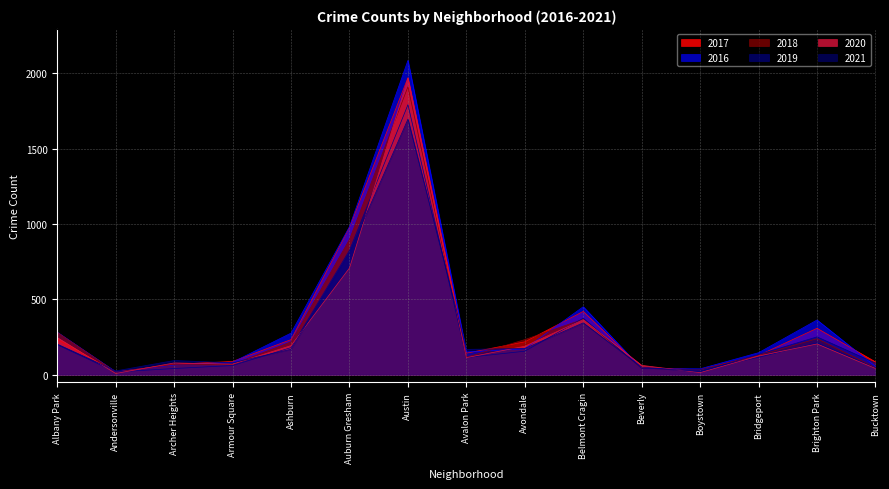

The 2020 series shows 41 at Bucktown. True or false?

True